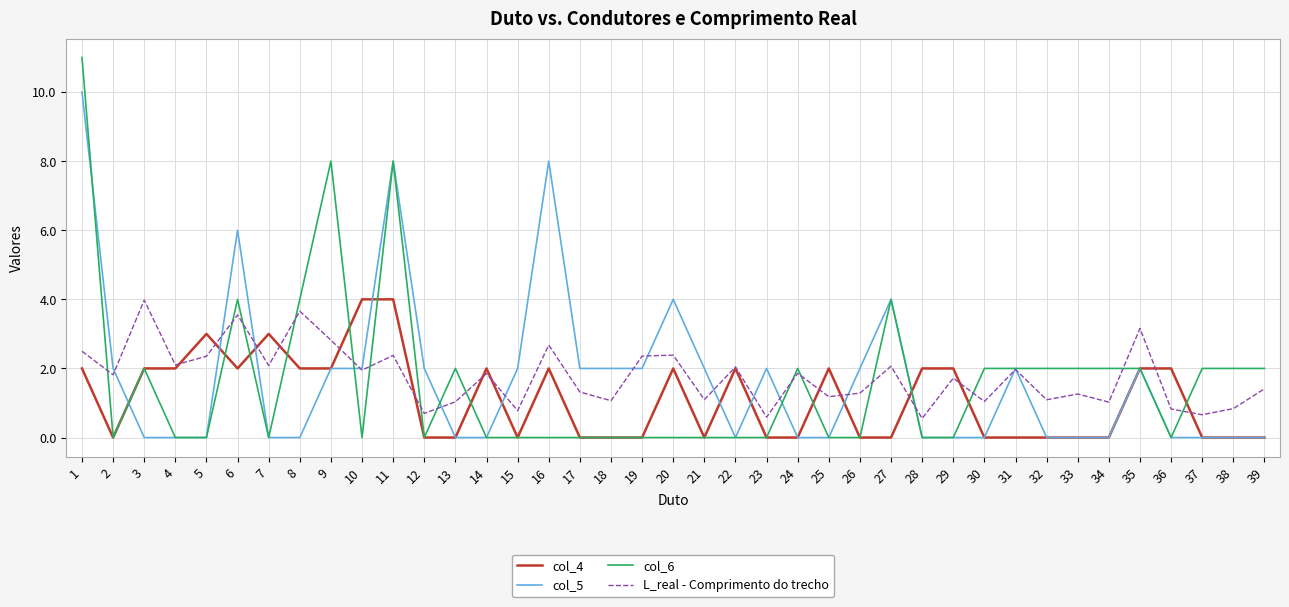

Which series ends up on top after the final intersection of L_real - Comprimento do trecho and col_5?

L_real - Comprimento do trecho